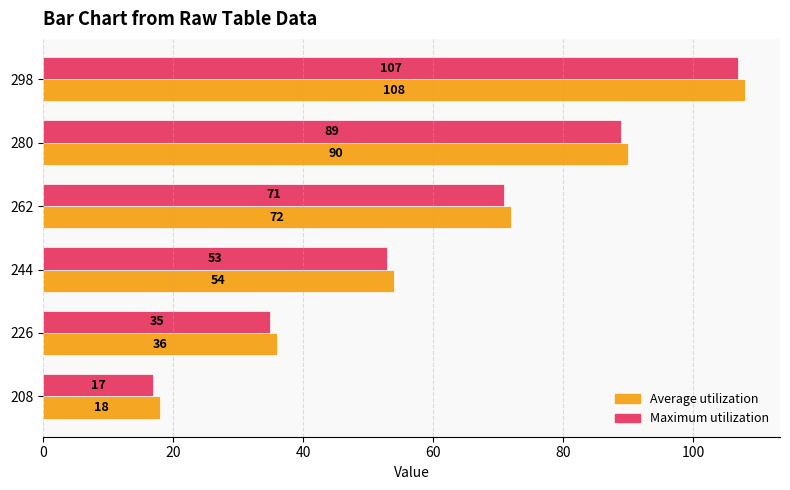

List the series in order of their overall mean, highest first.

Average utilization, Maximum utilization